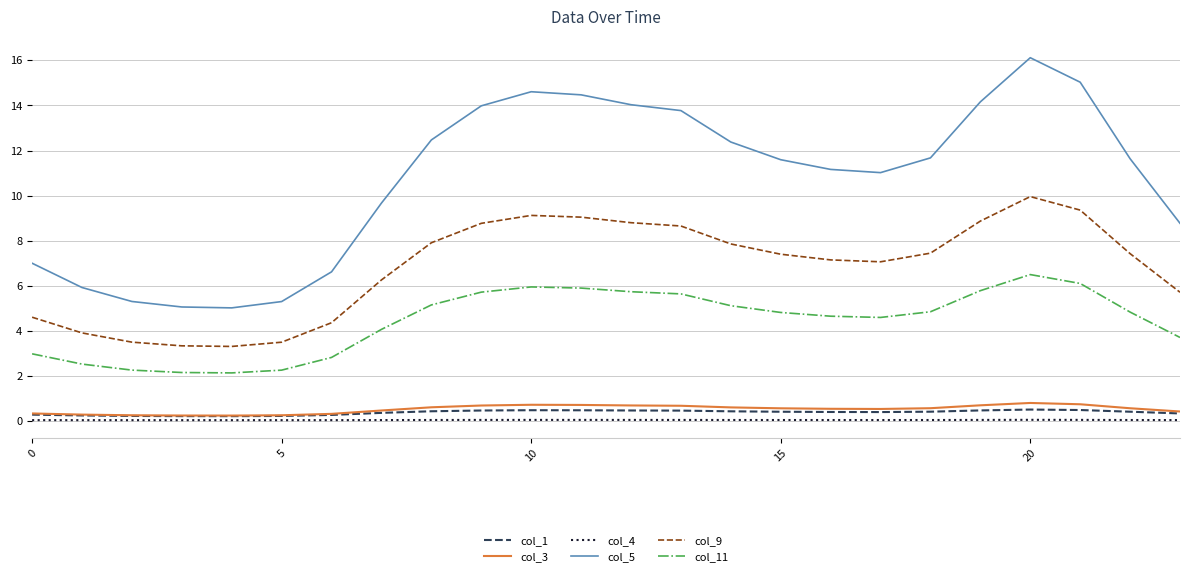

Which series has the largest total across all categories?

col_5